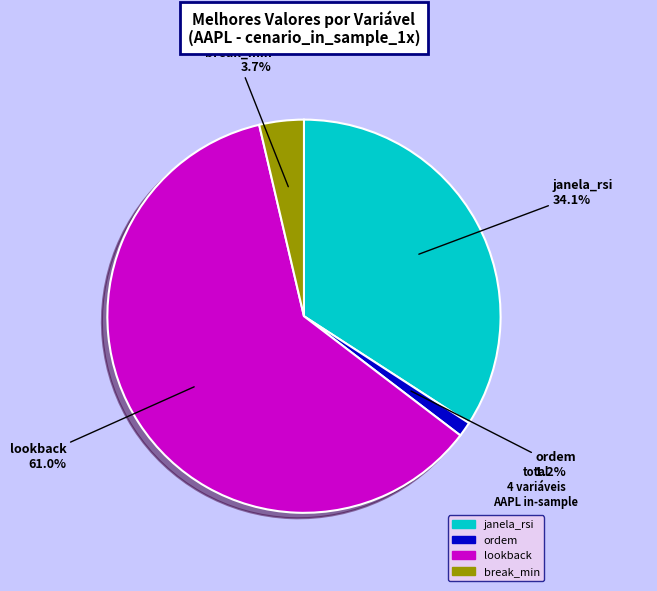

Combined, do break_min and lookback account for over 50%?

Yes